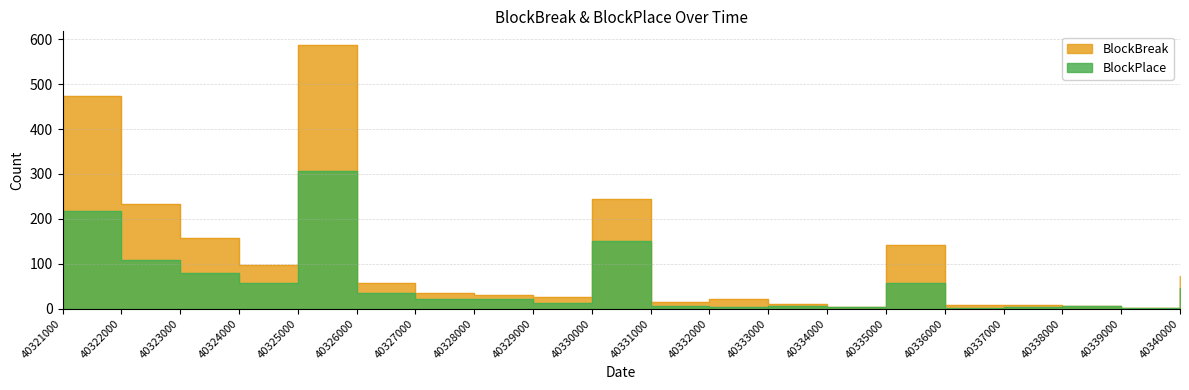

At how many categories does at least one series exceed 216?

4